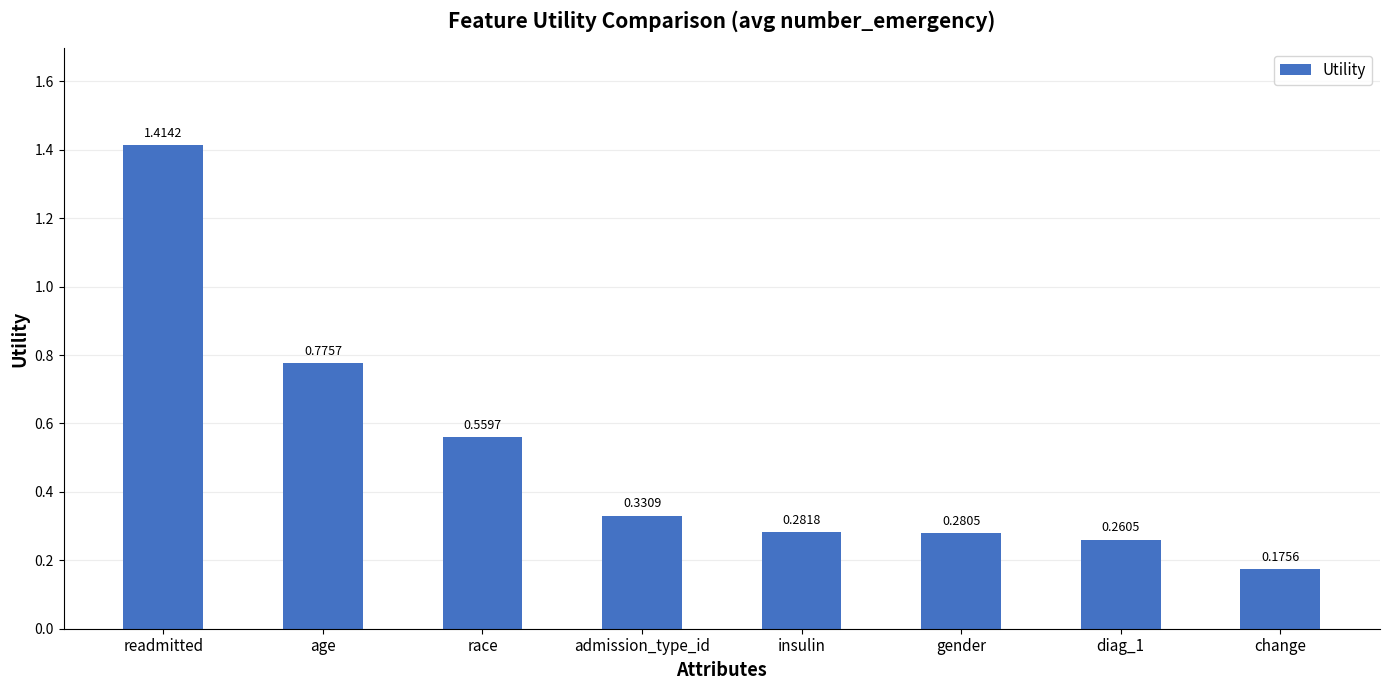

Rank the categories by value from highest to lowest.

readmitted, age, race, admission_type_id, insulin, gender, diag_1, change